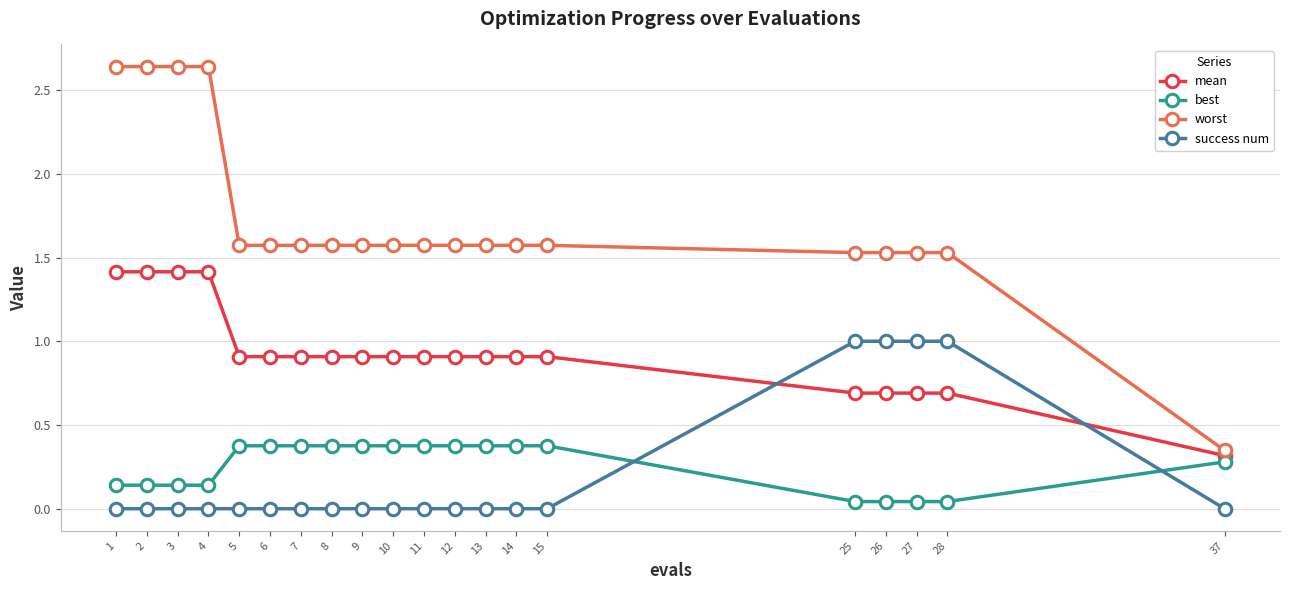

At 7, list the series in order from largest to smallest.

worst, mean, best, success num